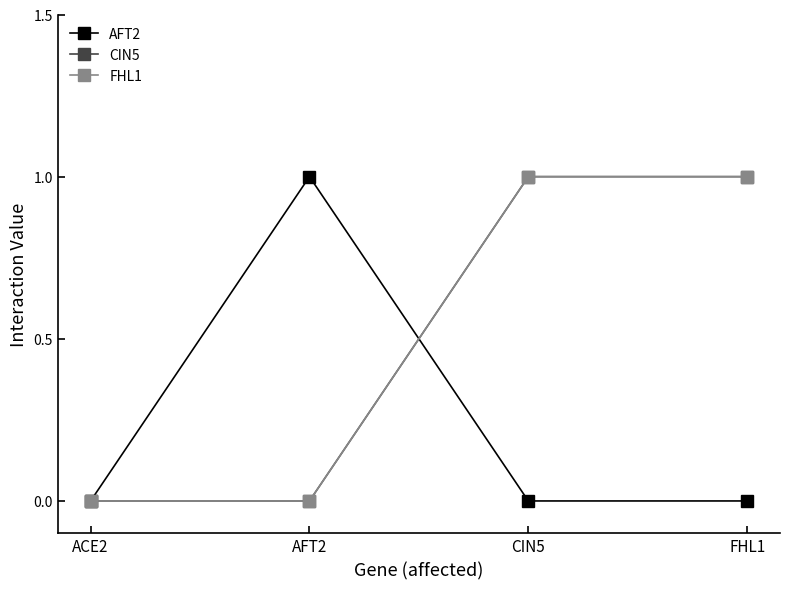

List the labels in order of CIN5 value, smallest first.

ACE2, AFT2, CIN5, FHL1